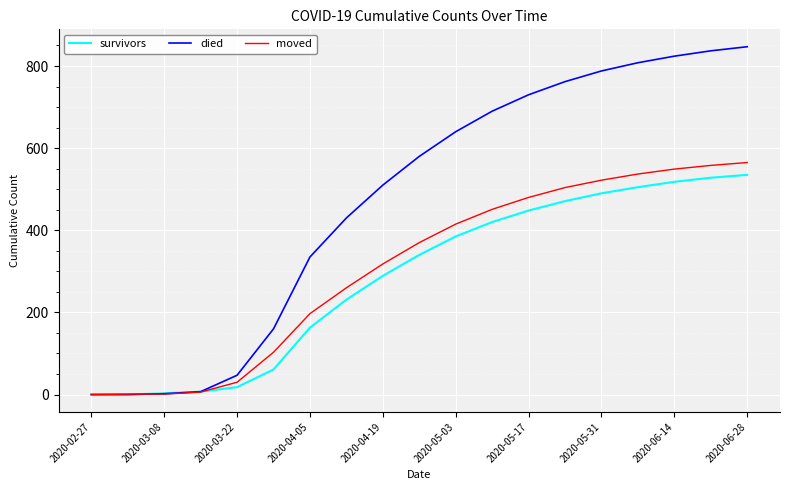

What is the maximum value for moved?

565